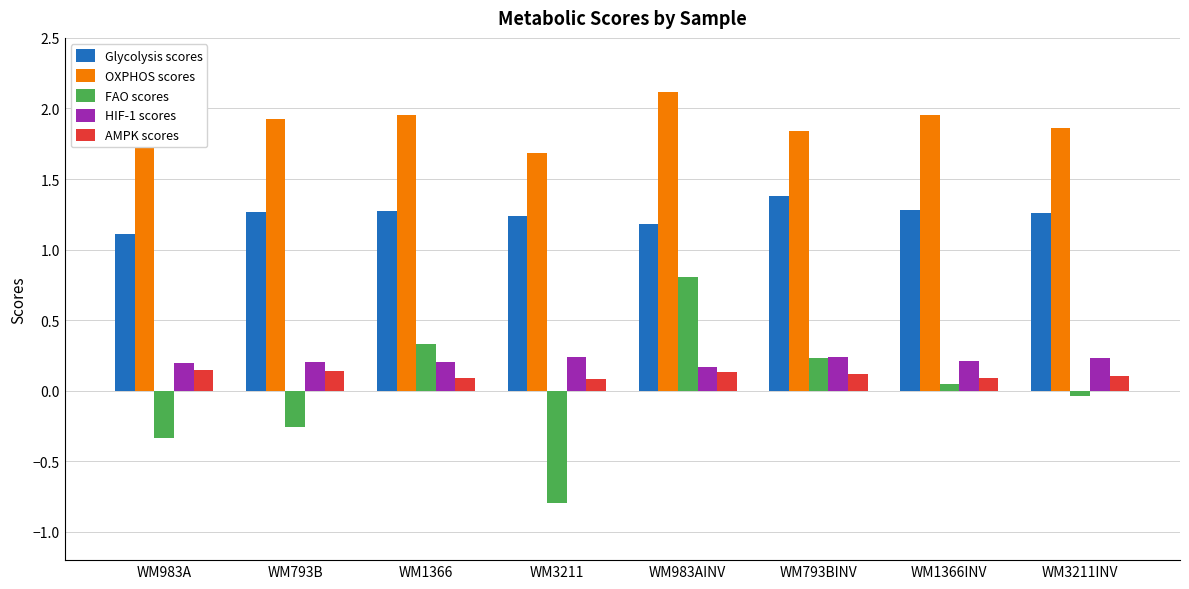

At which label is OXPHOS scores closest to 1?

WM3211